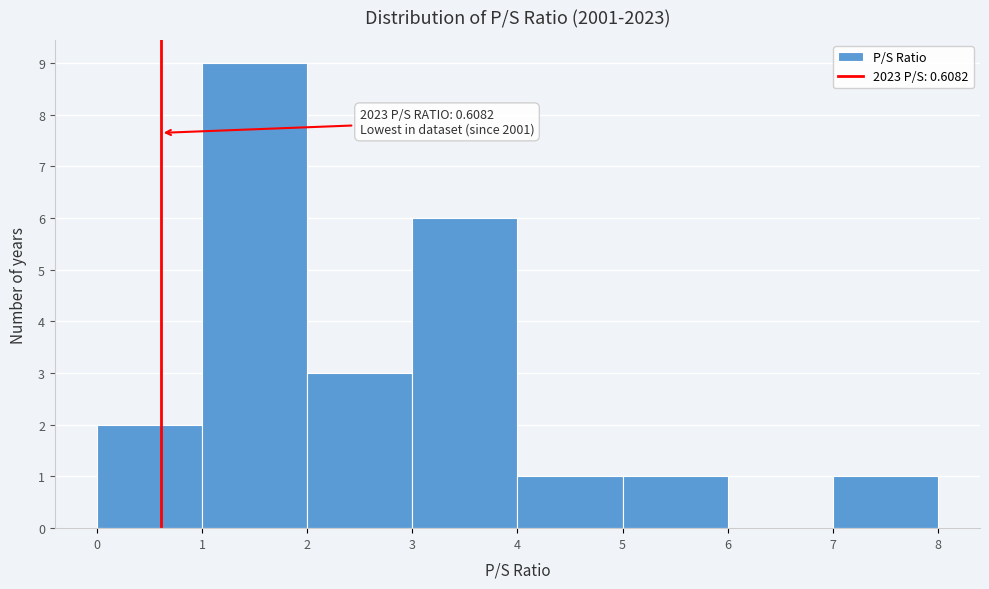

Over which range of the x-axis is the bar tallest?

1 to 2